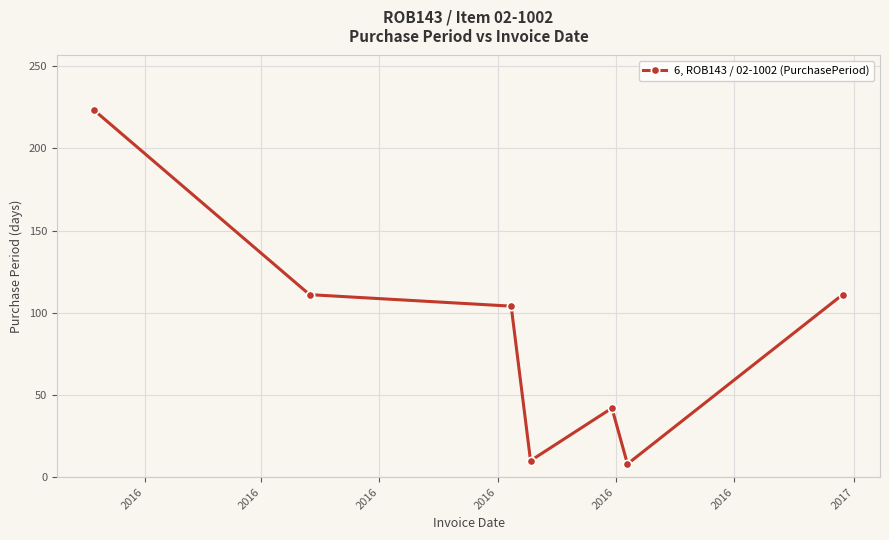

What is the difference between the second highest and second lowest values?

101